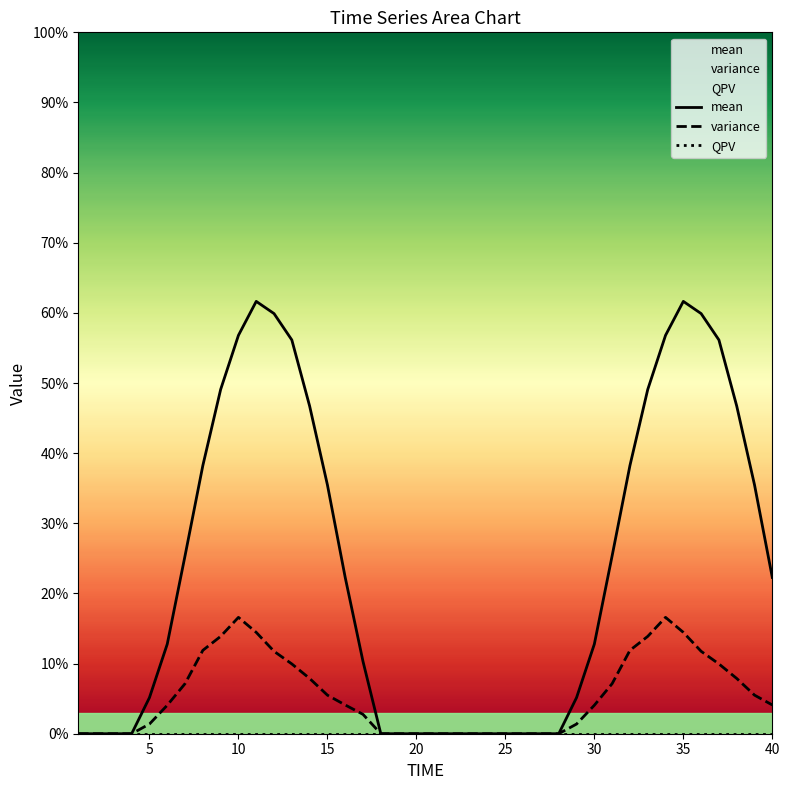

What is the sum of all mean values?

9.5